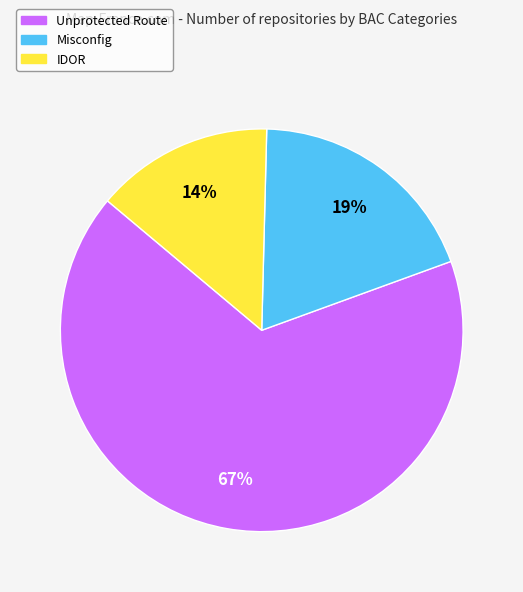

Is there any slice that represents more than half of the pie?

Yes